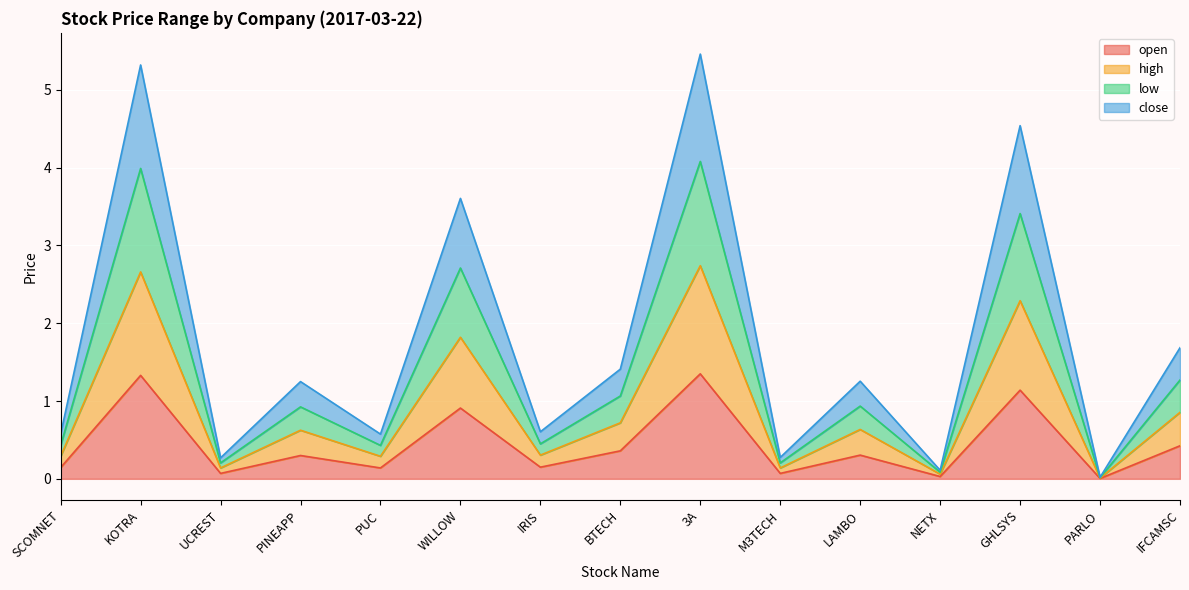

What is the difference between the second highest and second lowest values in the high series?

2.6